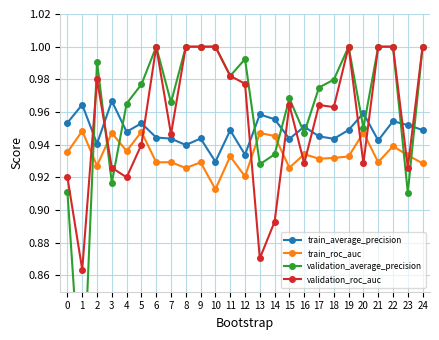

How many interior local valleys does the validation_average_precision series have?

8